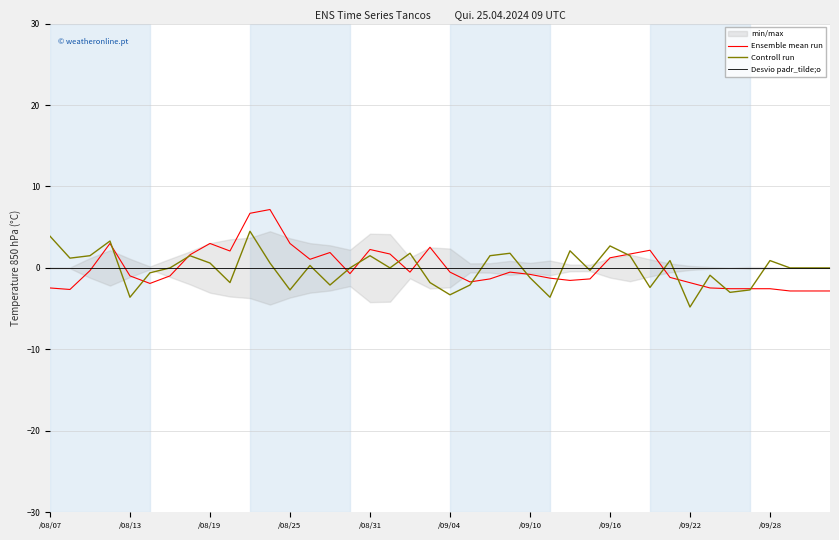

What is the minimum value for Ensemble mean run?

-2.8